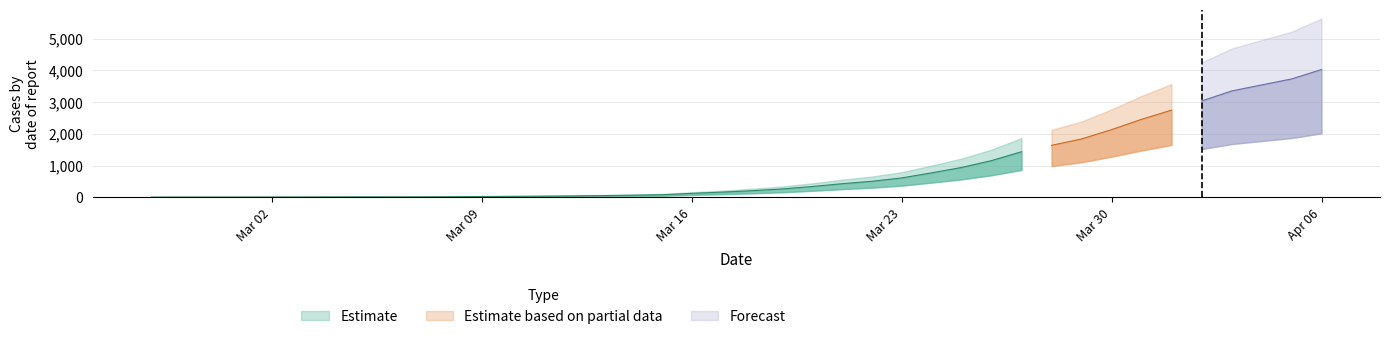

What is the label of the 17th point from the right?

2020-03-21